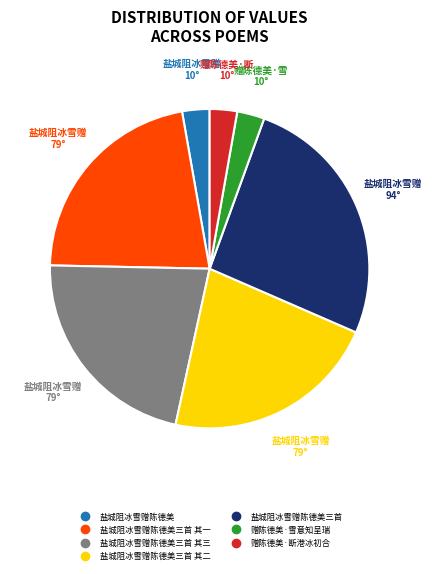

Does any single category account for the majority?

No